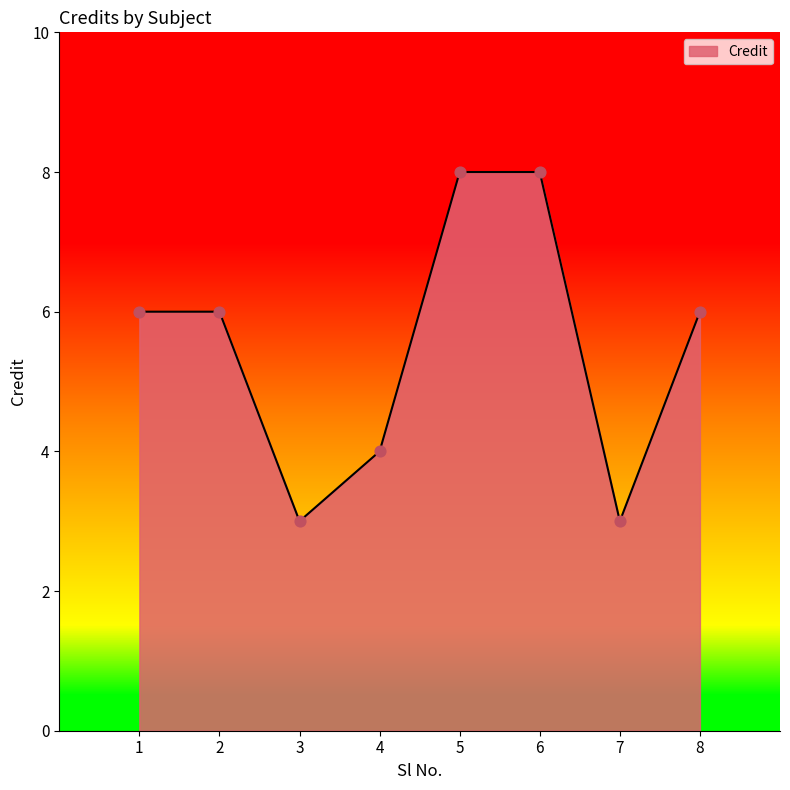

What is the change in value from 4 to 7?

-1